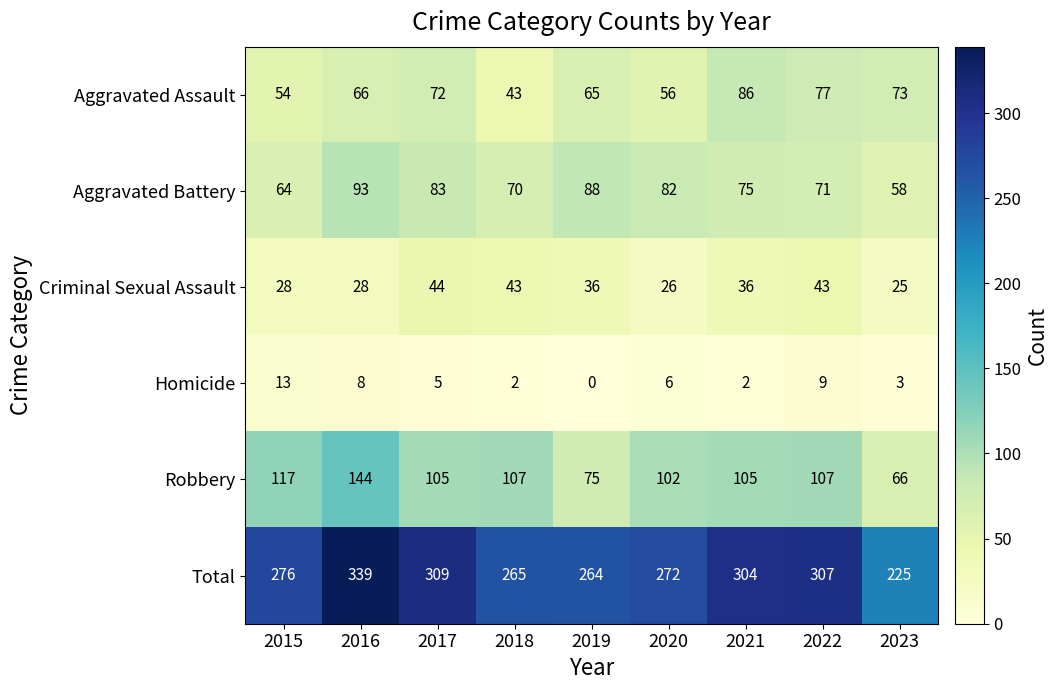

At which category is the sum across all series the highest?

2016